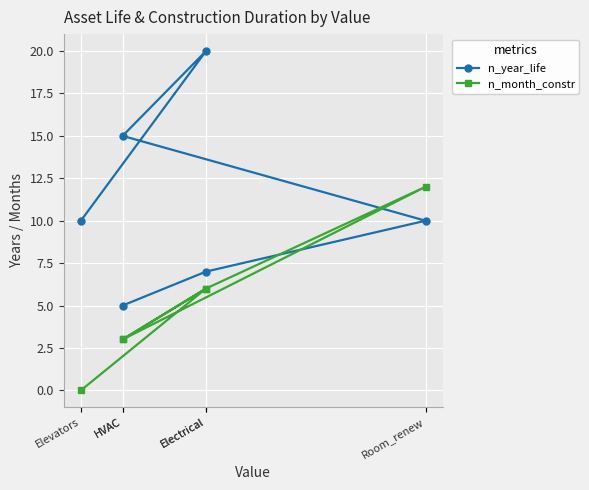

What is the average value of the n_year_life series?

11